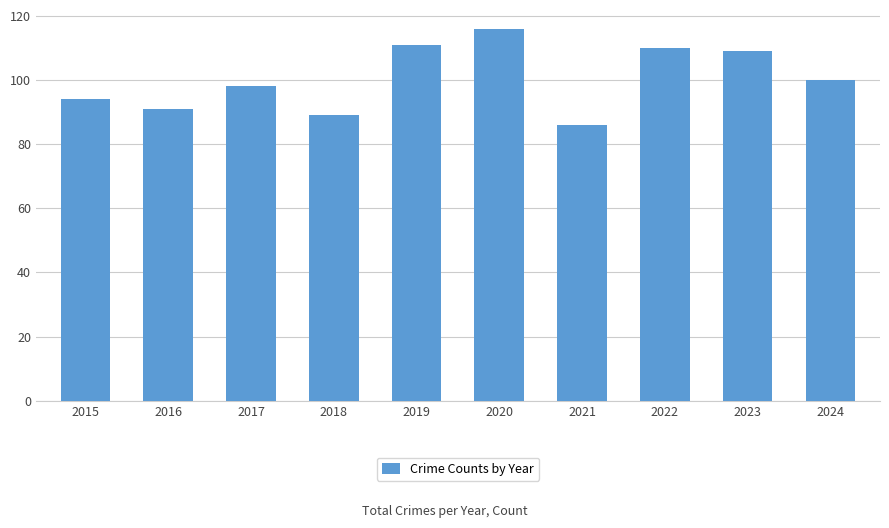

How many series are shown in this chart?

1